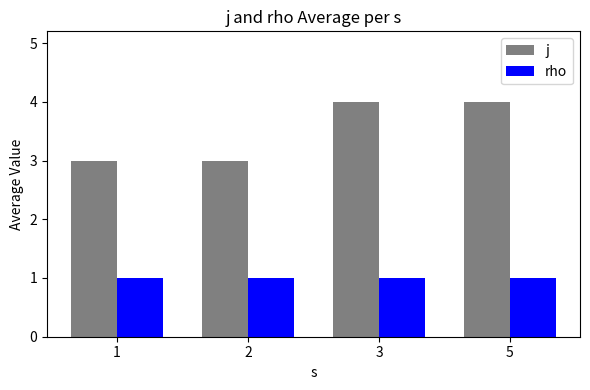

Which series has the largest total across all categories?

j